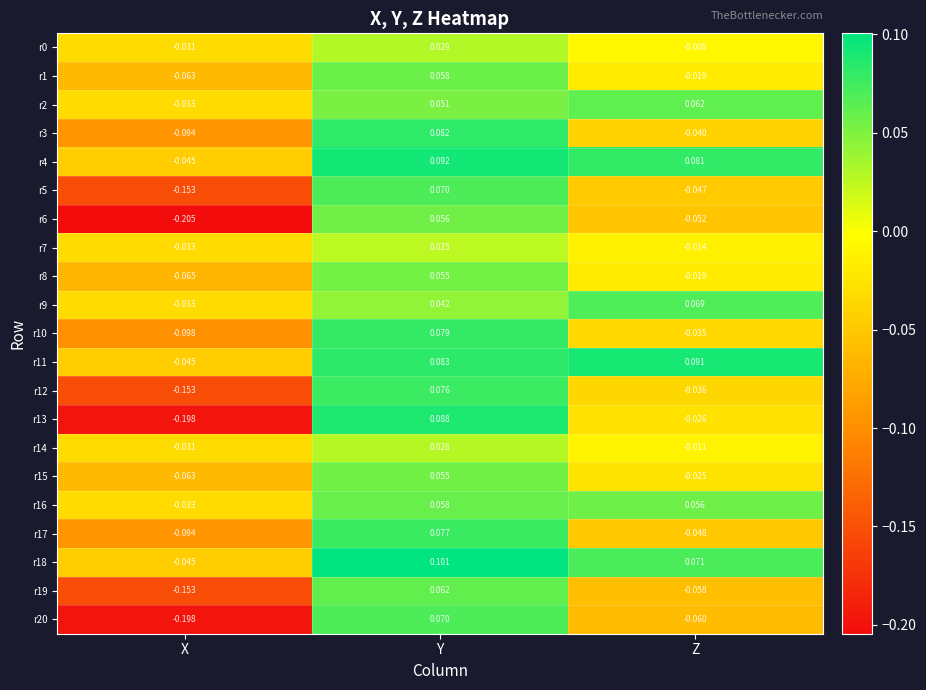

At which category is the sum across all series the highest?

Y